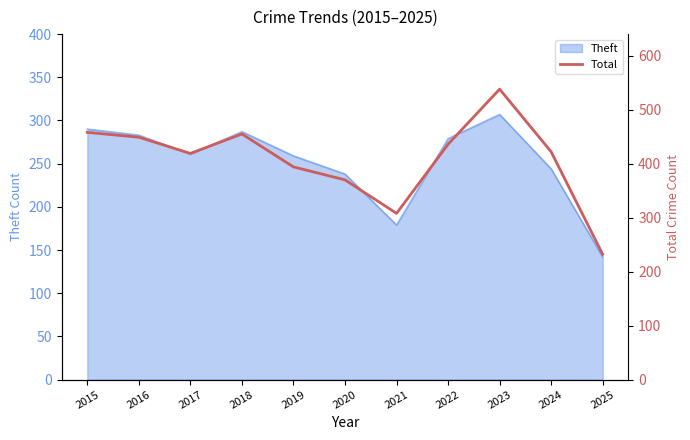

Where does the data first go above 422?

2015